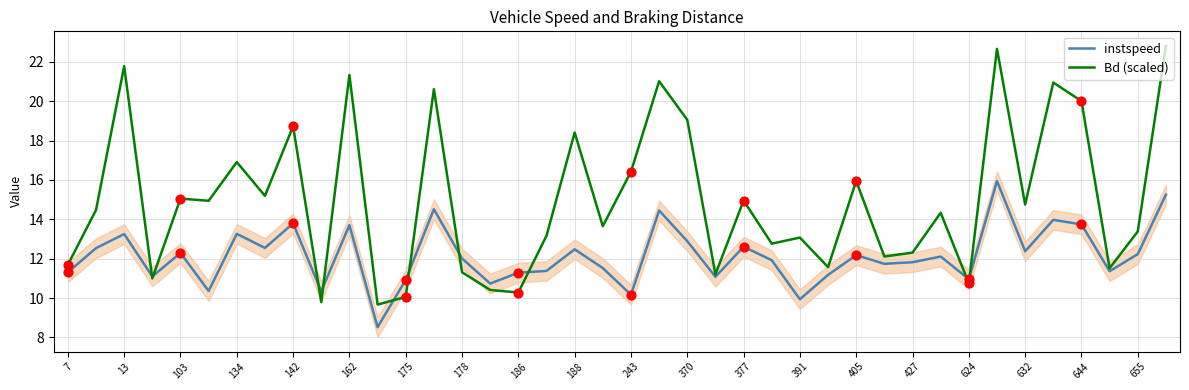

What are all the series names shown in the legend?

instspeed, Bd (scaled)